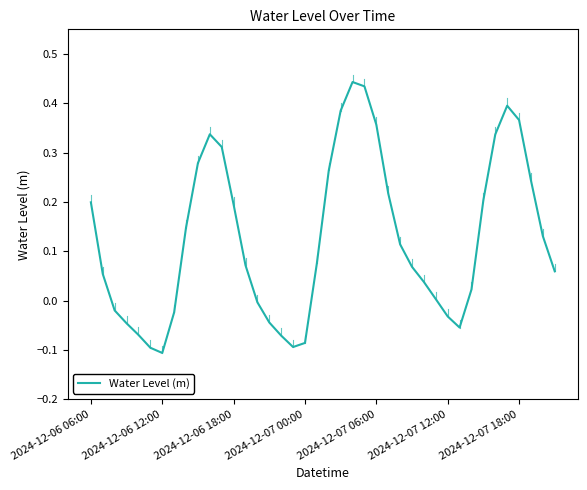

How many lines are shown in the chart?

1